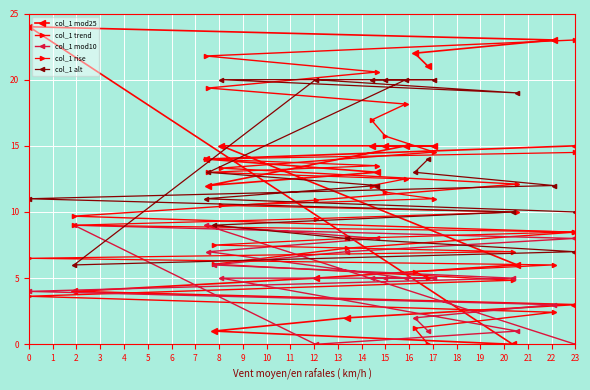

How many distinct data groups are displayed?

5